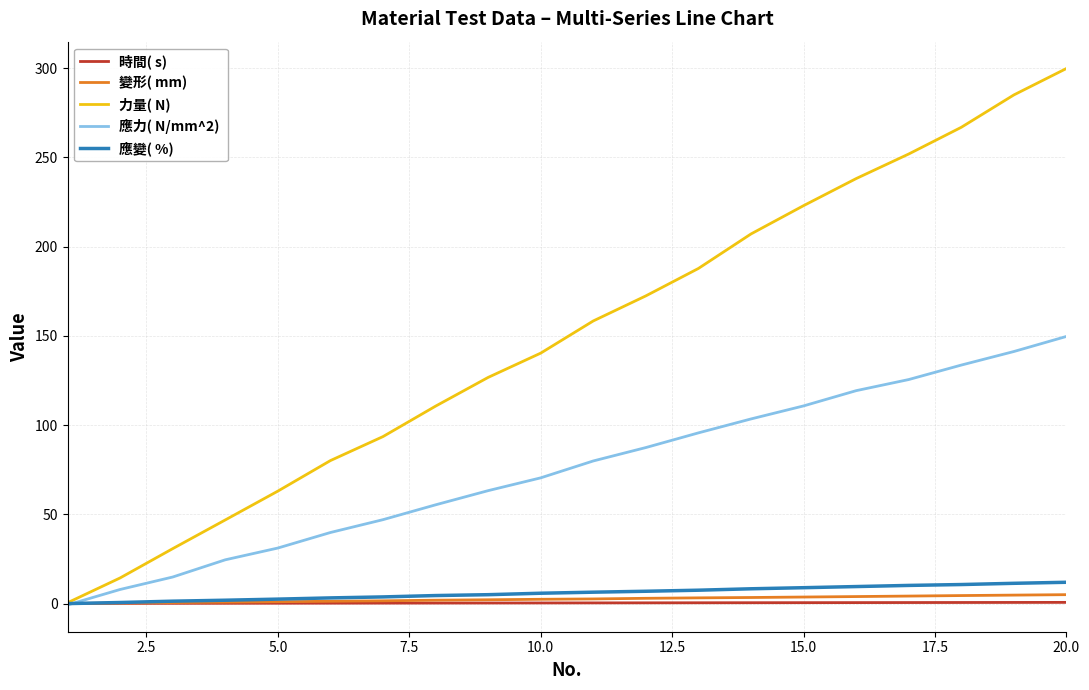

Does the chart display data point markers on the line(s)?

No